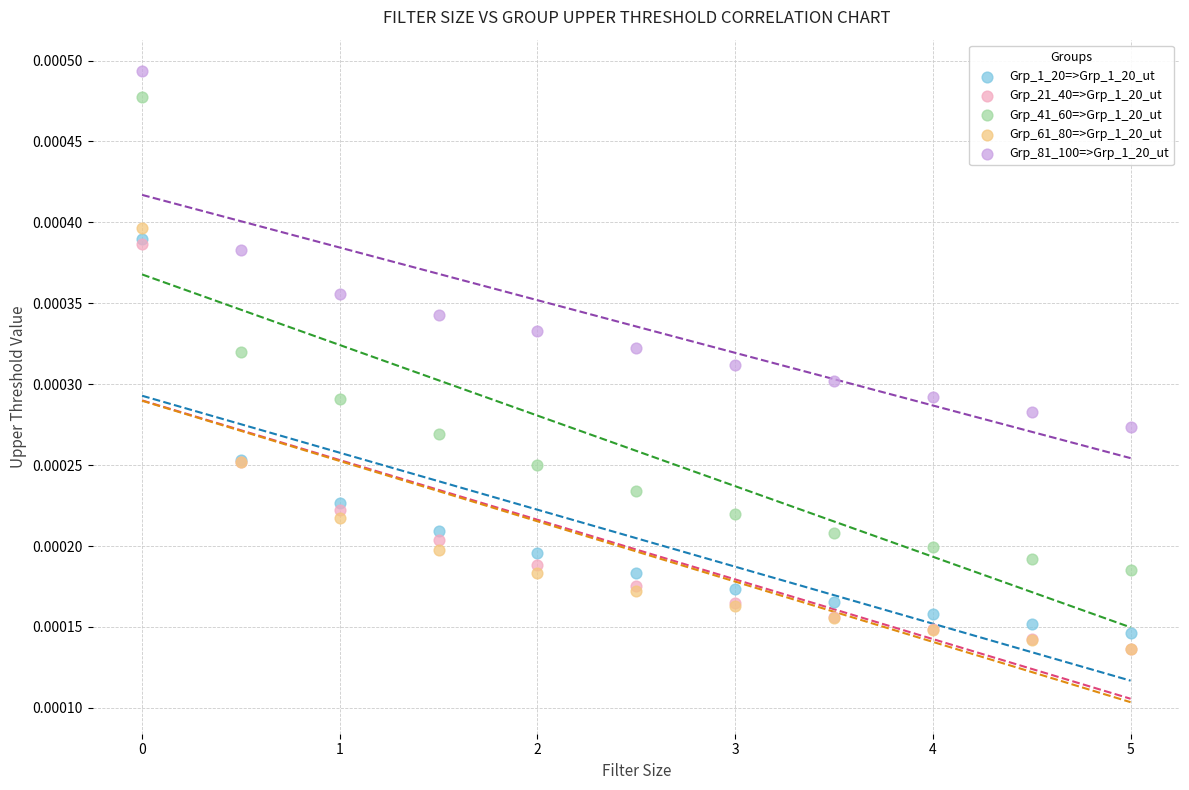

What are all the series names shown in the legend?

Grp_1_20=>Grp_1_20_ut, Grp_21_40=>Grp_1_20_ut, Grp_41_60=>Grp_1_20_ut, Grp_61_80=>Grp_1_20_ut, Grp_81_100=>Grp_1_20_ut